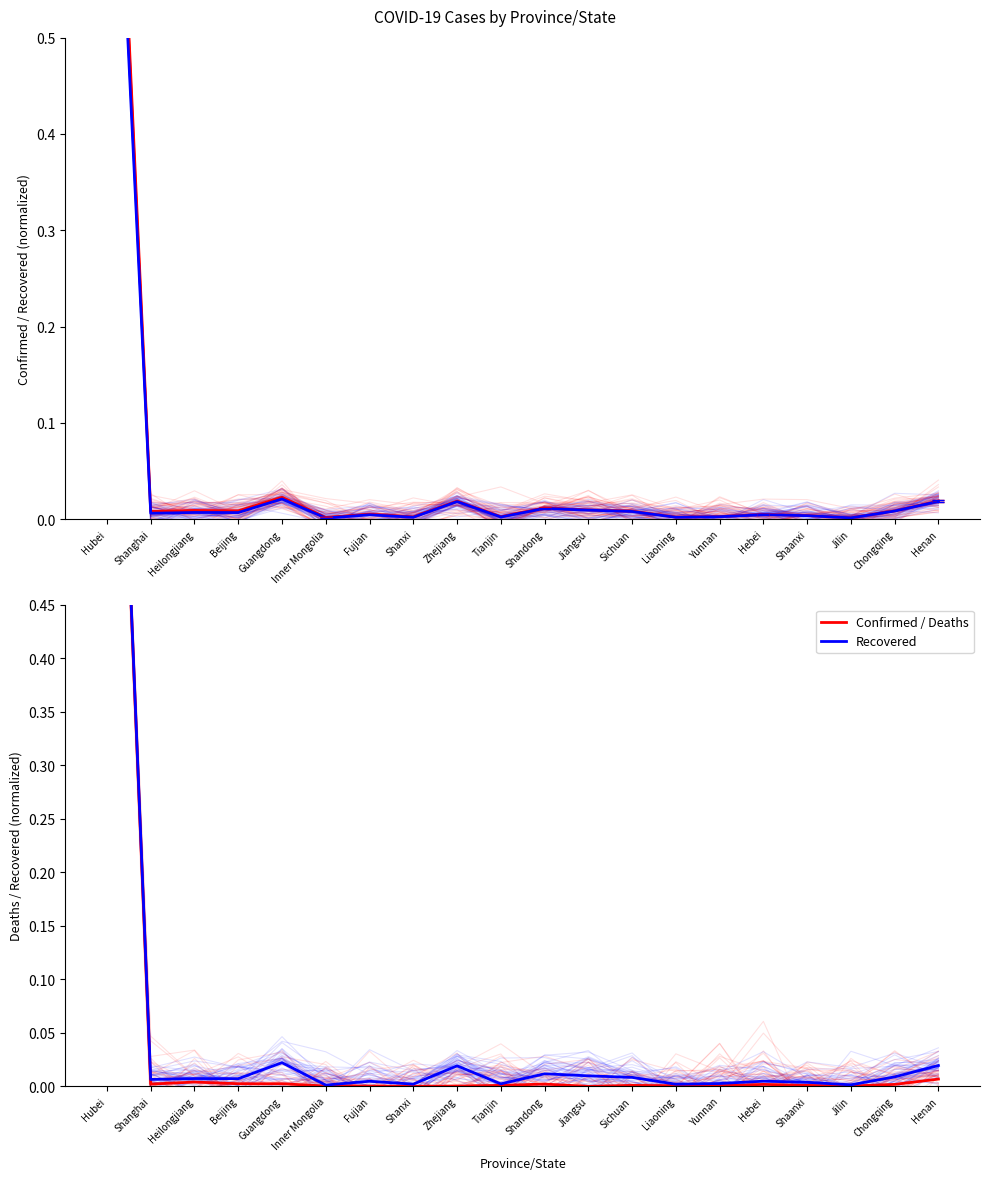

True or false: Confirmed and Recovered intersect in this chart.

True